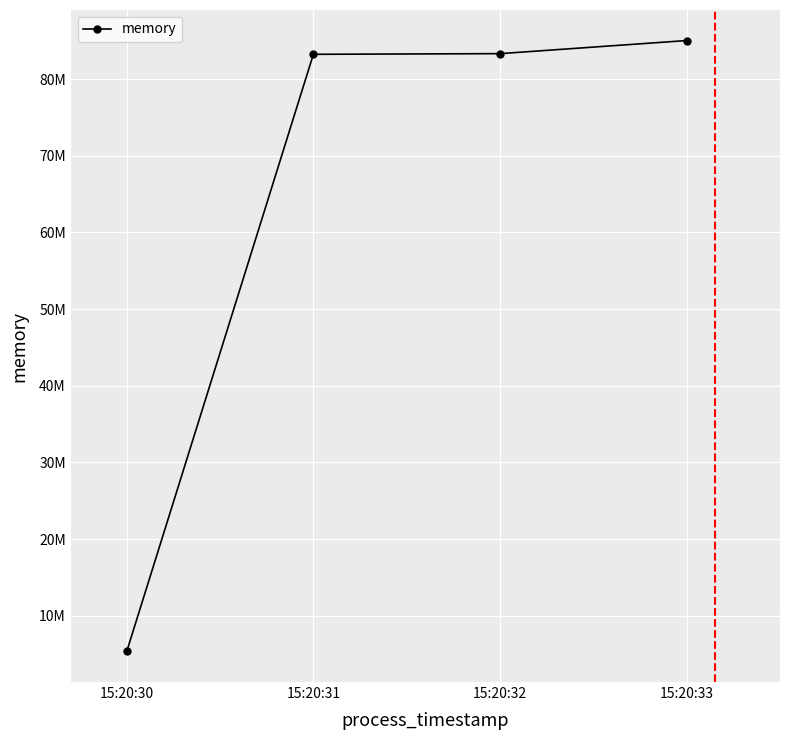

At which label is the value closest to 45191168?

15:20:31